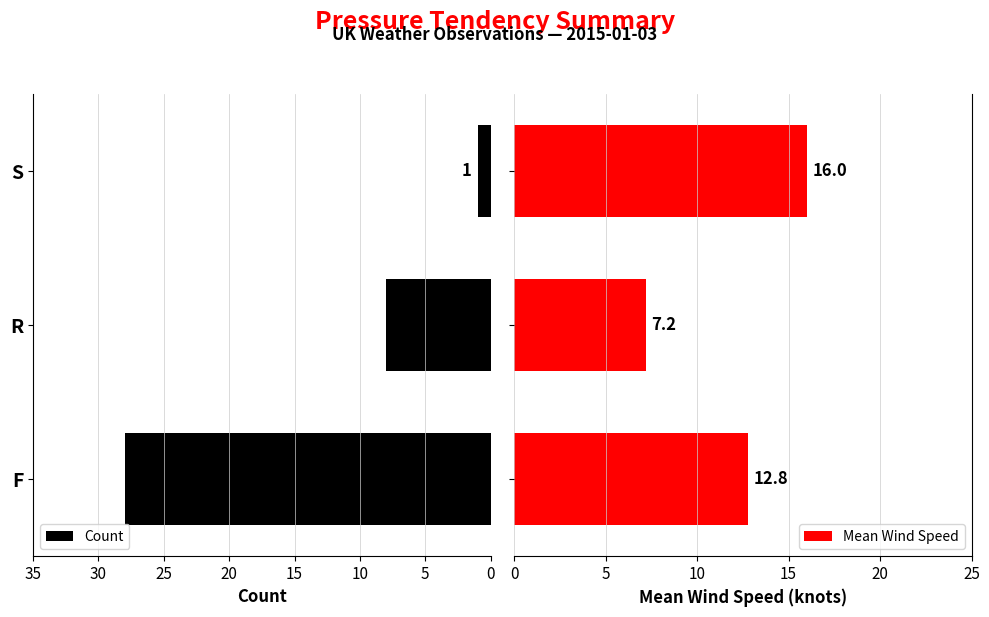

What is the sum of all Mean Wind Speed values?

36.0